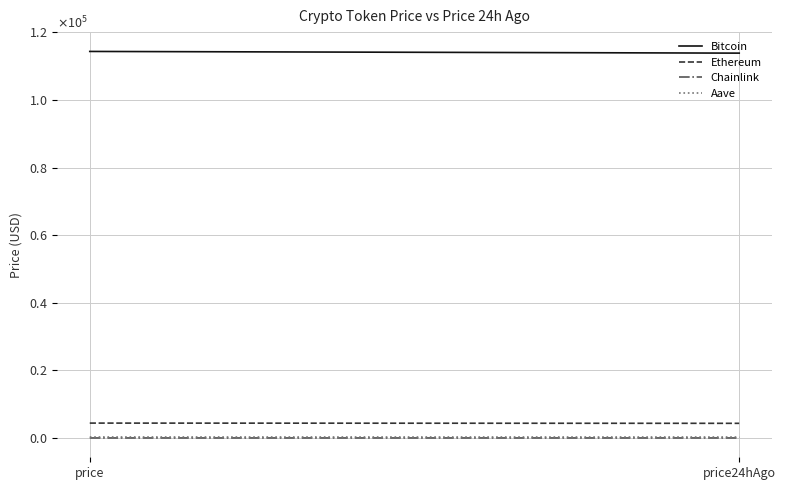

At how many categories does at least one series exceed 80621?

2